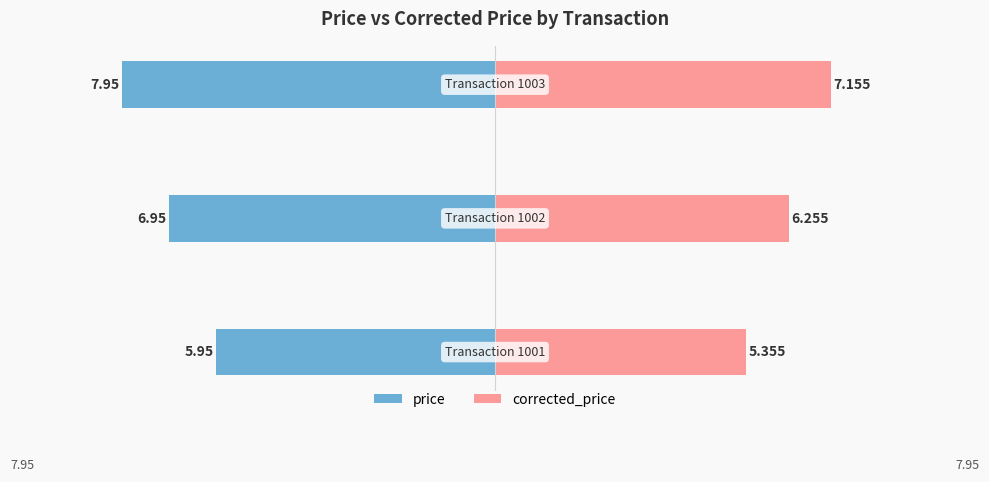

Which series has the widest spread of values?

price